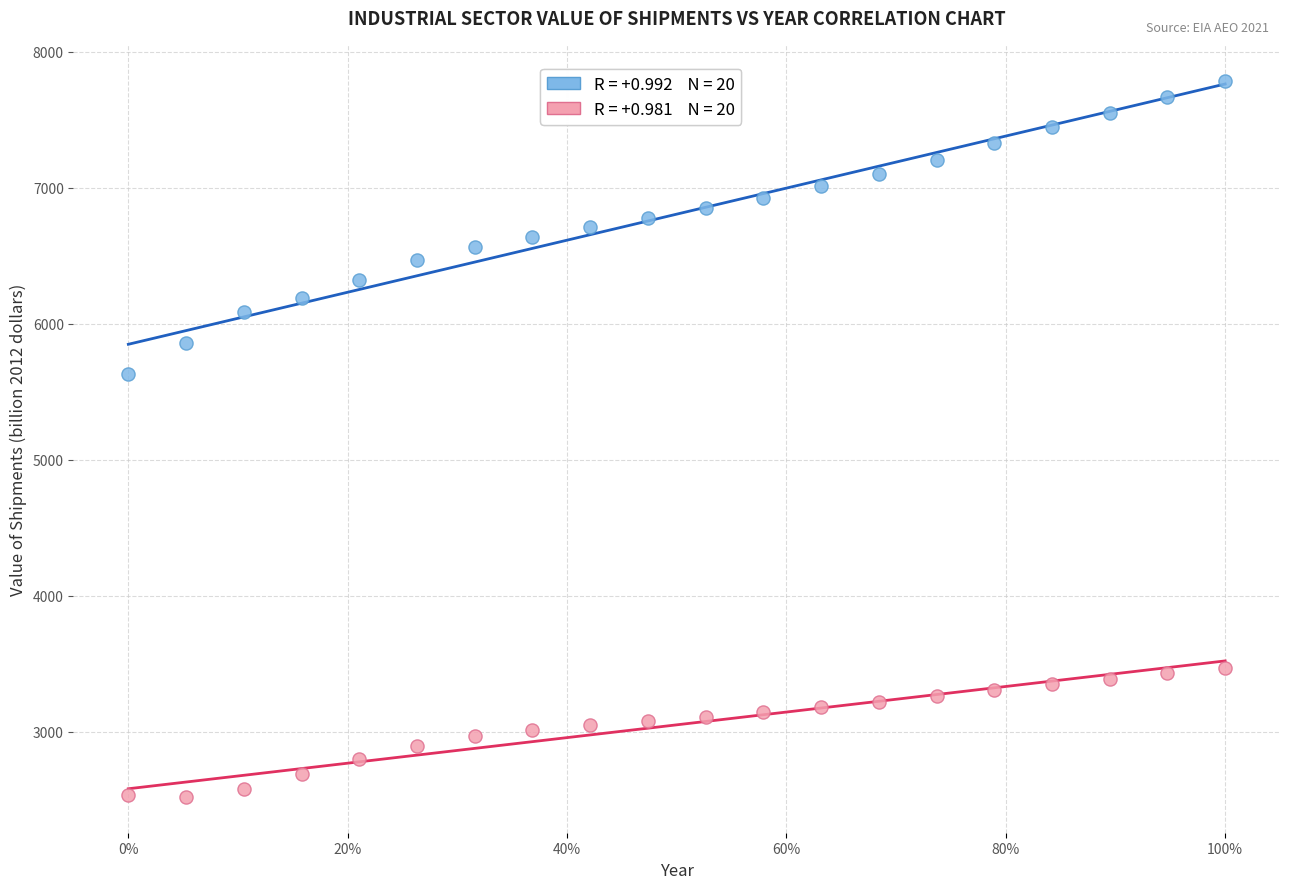

Across all data points, what is the range of X values (max minus min)?

19.0